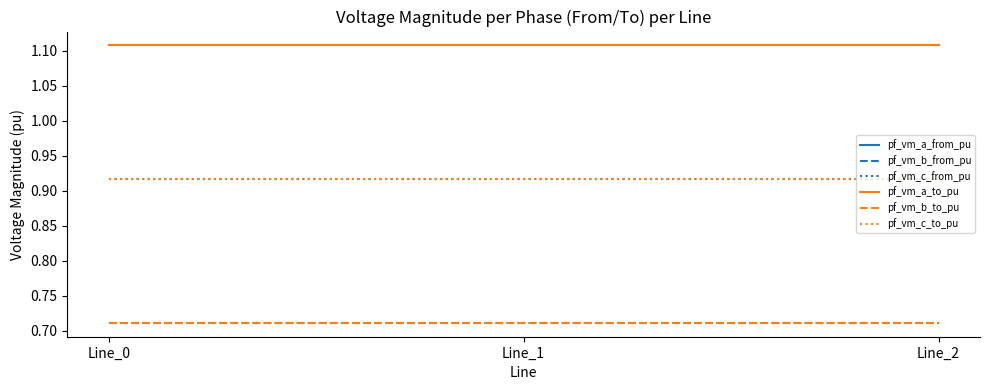

Is this an area chart (filled region under the line)?

No